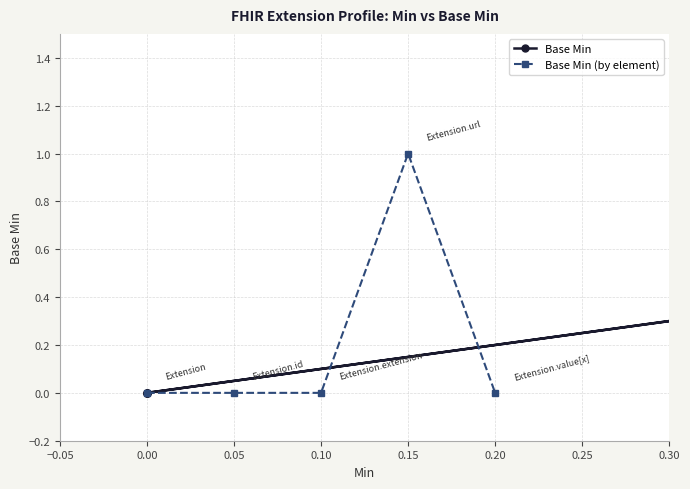

Which has a higher value, 0.15 or −0.05?

0.15